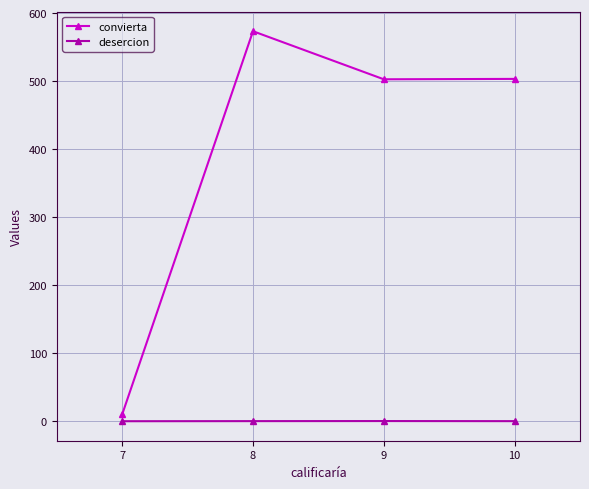

True or false: convierta and desercion intersect in this chart.

False